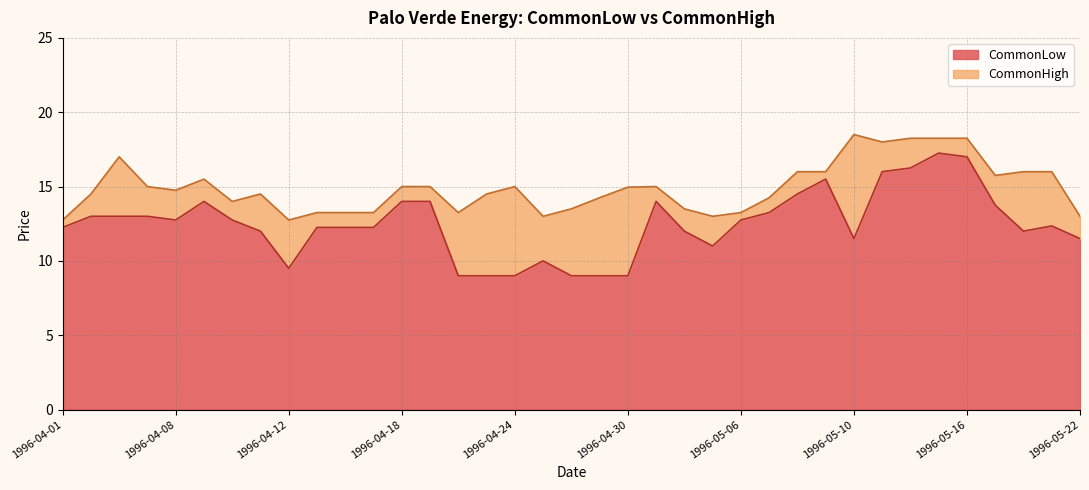

Which series has the largest total across all categories?

CommonHigh